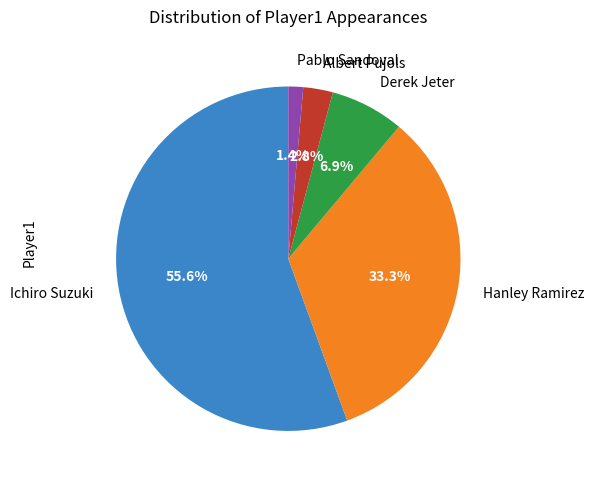

Between Ichiro Suzuki and Hanley Ramirez, which is larger?

Ichiro Suzuki